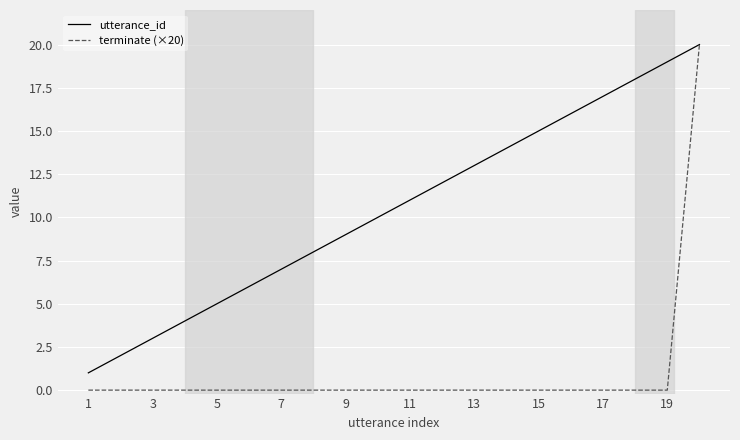

What is the highest value of the utterance_id series?

20